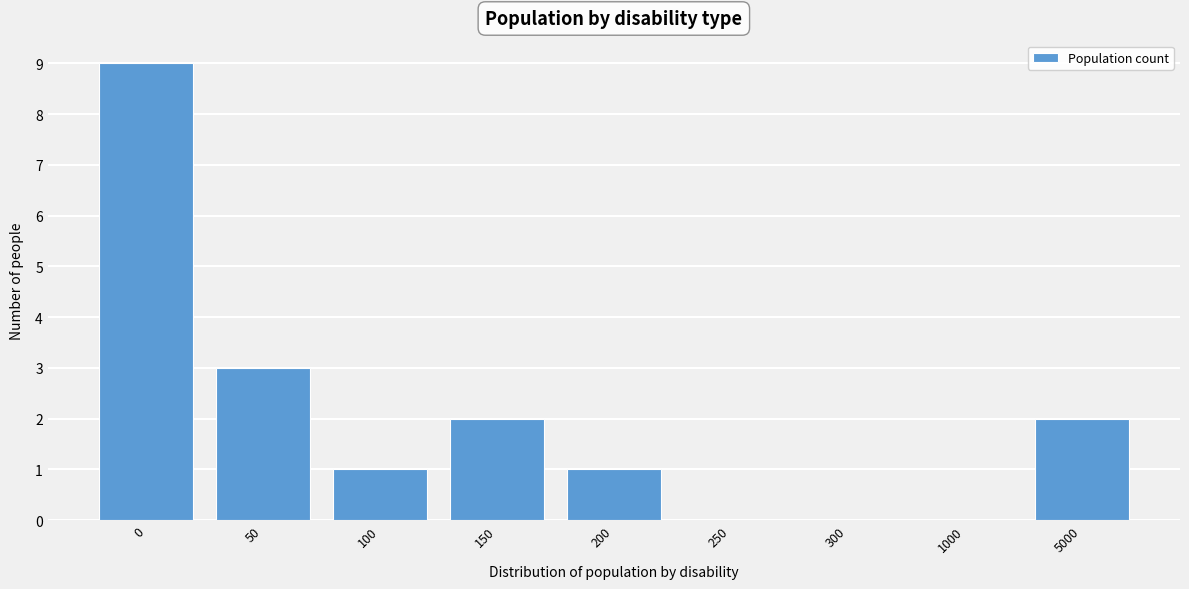

Reading left to right, what are all the values shown in this chart?

0=9	50=3	100=1	150=2	200=1	250=0	300=0	1000=0	5000=2